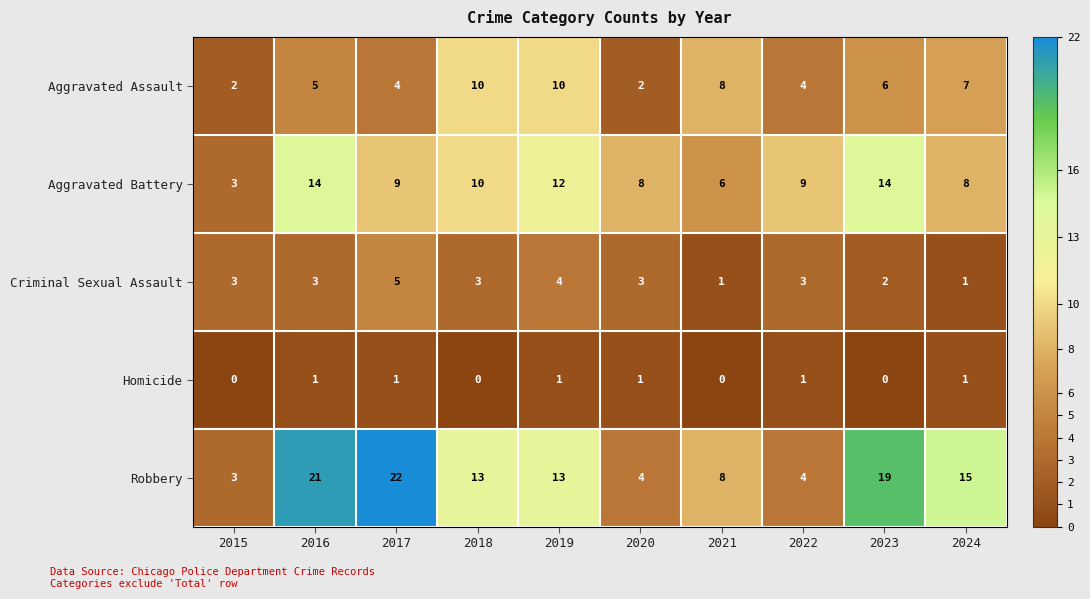

Which series changed the most between 2019 and 2020?

Robbery